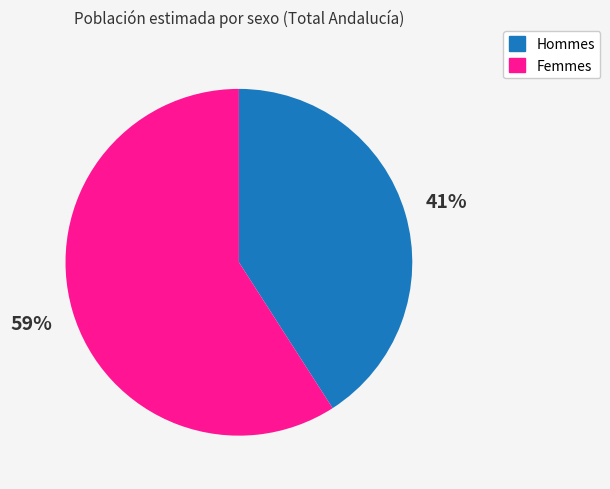

How many slices are in this pie chart?

2